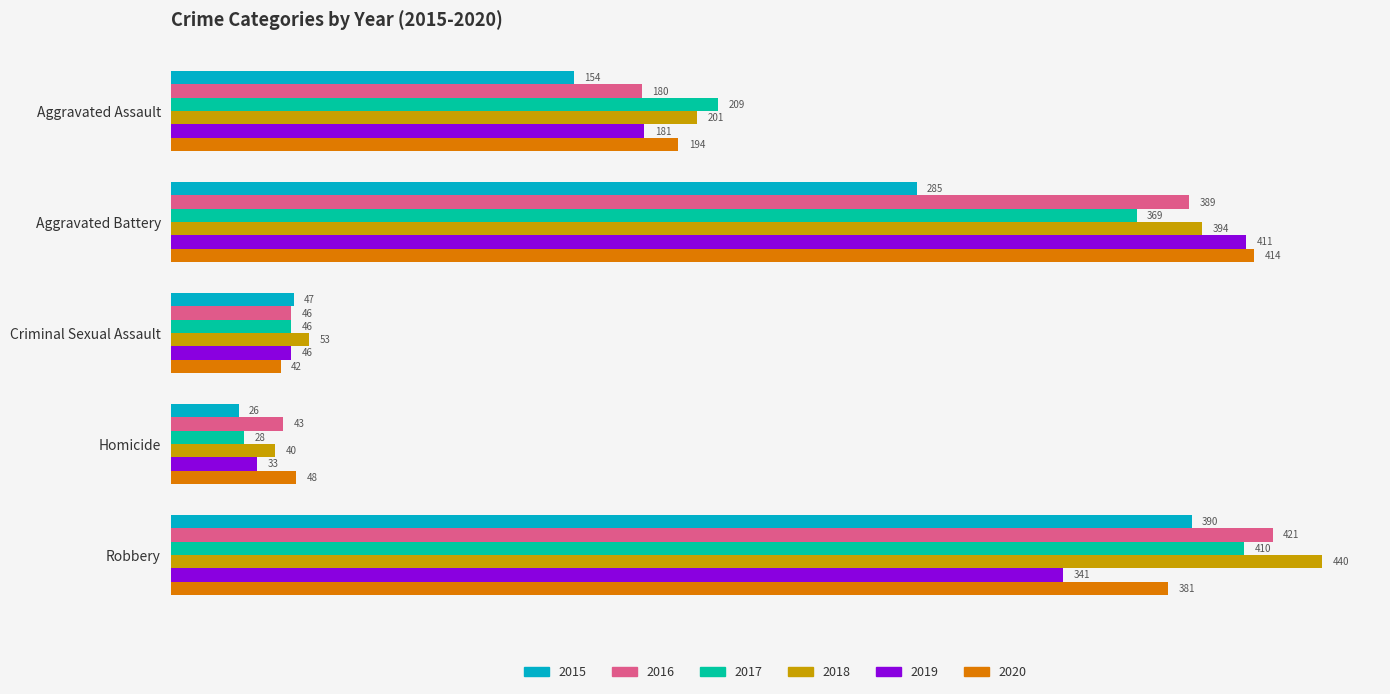

Which series has the largest total across all categories?

2018